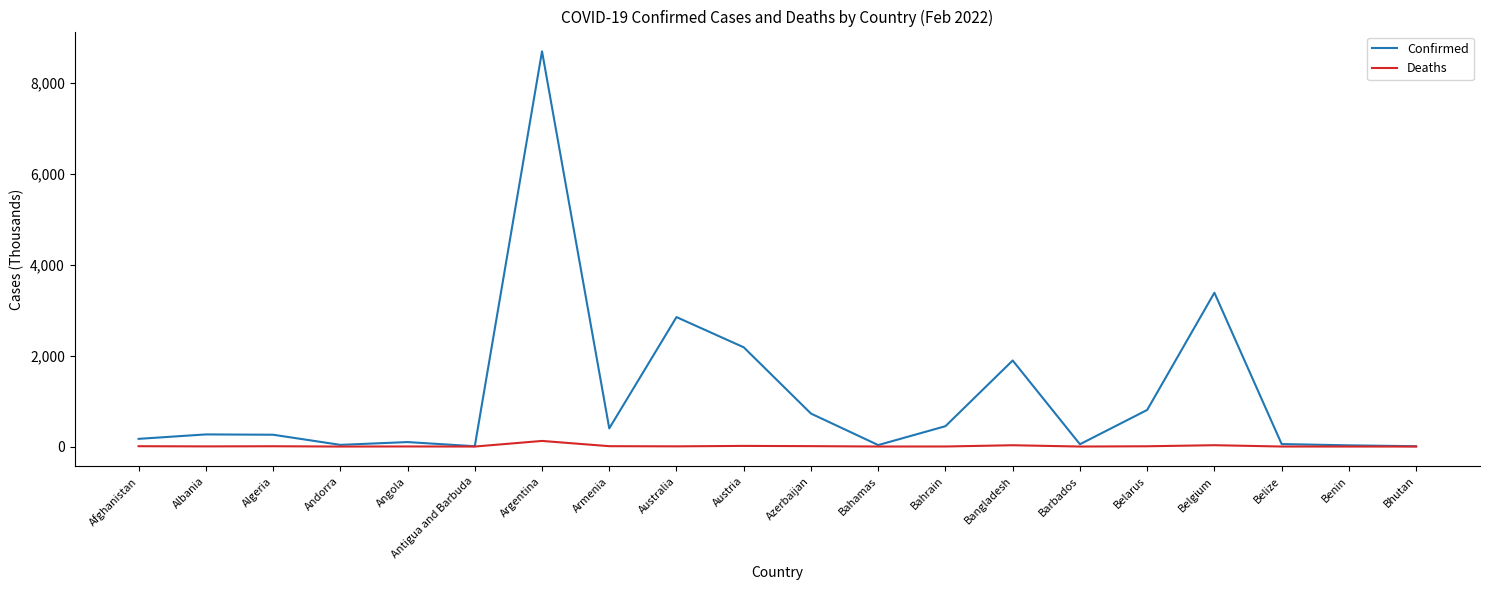

Which series has the largest total across all categories?

Confirmed